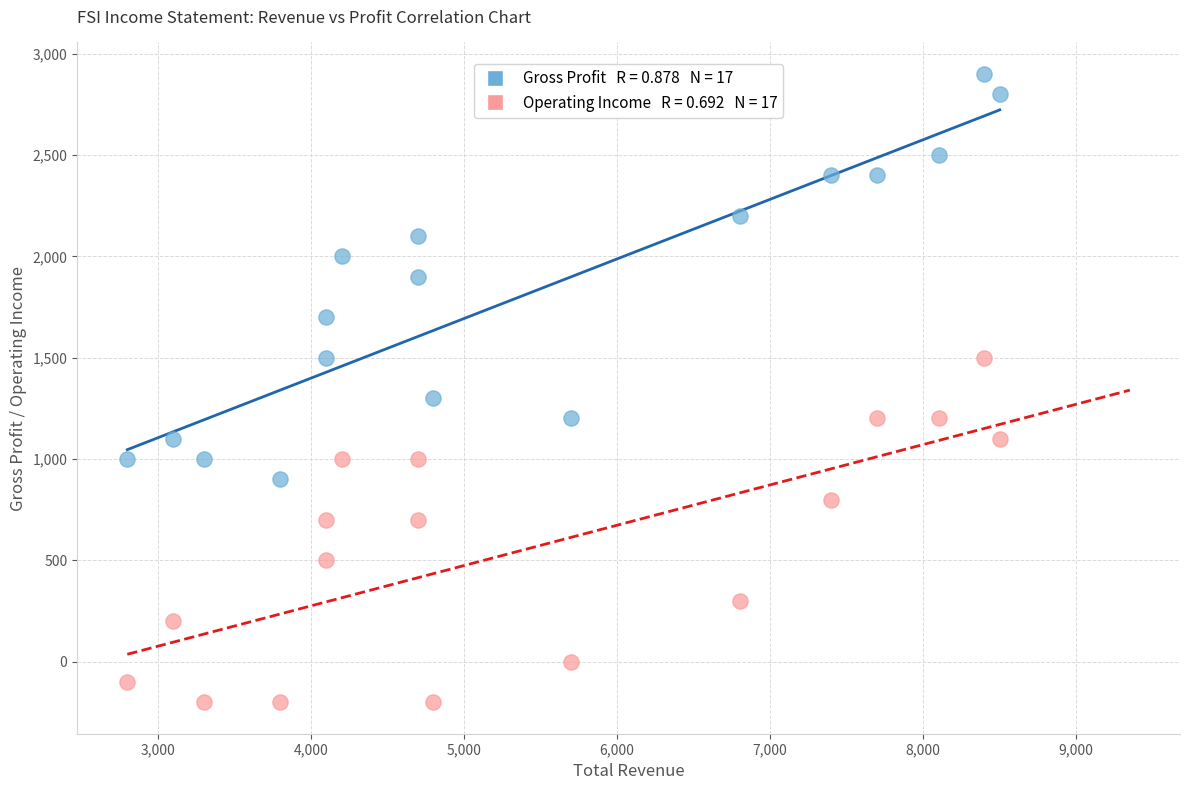

Across all data points, what is the range of Y values (max minus min)?

3100